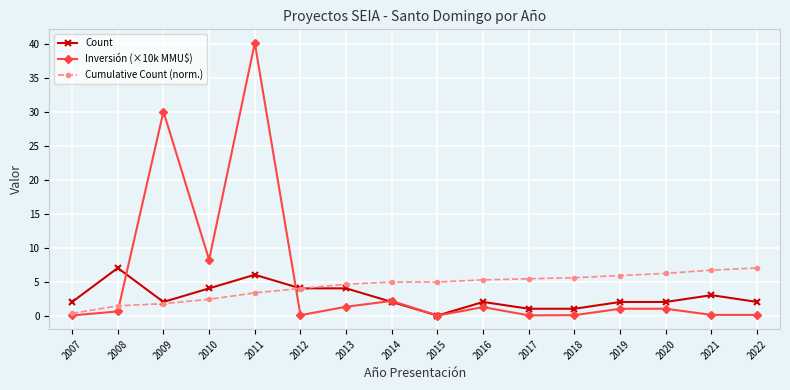

At which label does Inversión (×10k MMU$) reach its peak?

2011